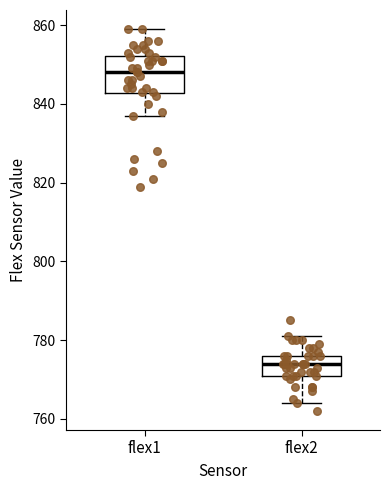

Reading left to right, transcribe this box plot: for each box, give where its median line is, the range the box spans, and where its two whiskers end, as read against the y-axis. The values are not printed on the chart, so give them approximately, as read against the axis.

flex1: median 848, box 842 to 852, whiskers 838 to 860
flex2: median 774, box 772 to 776, whiskers 764 to 782